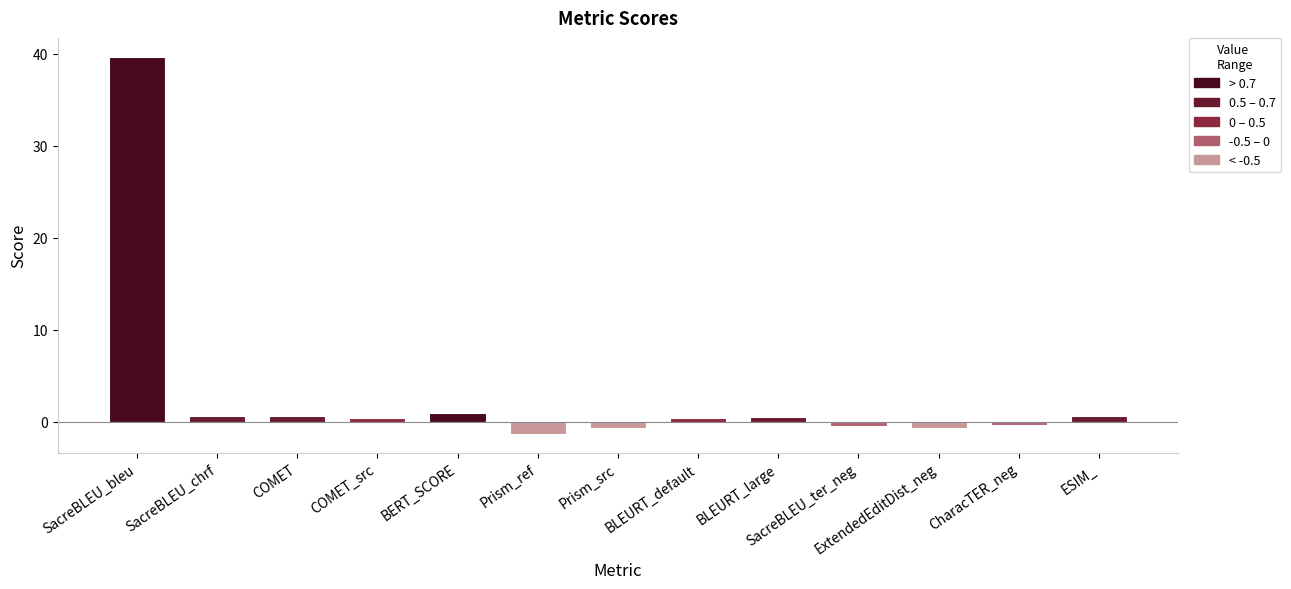

What is the greatest value displayed?

39.7